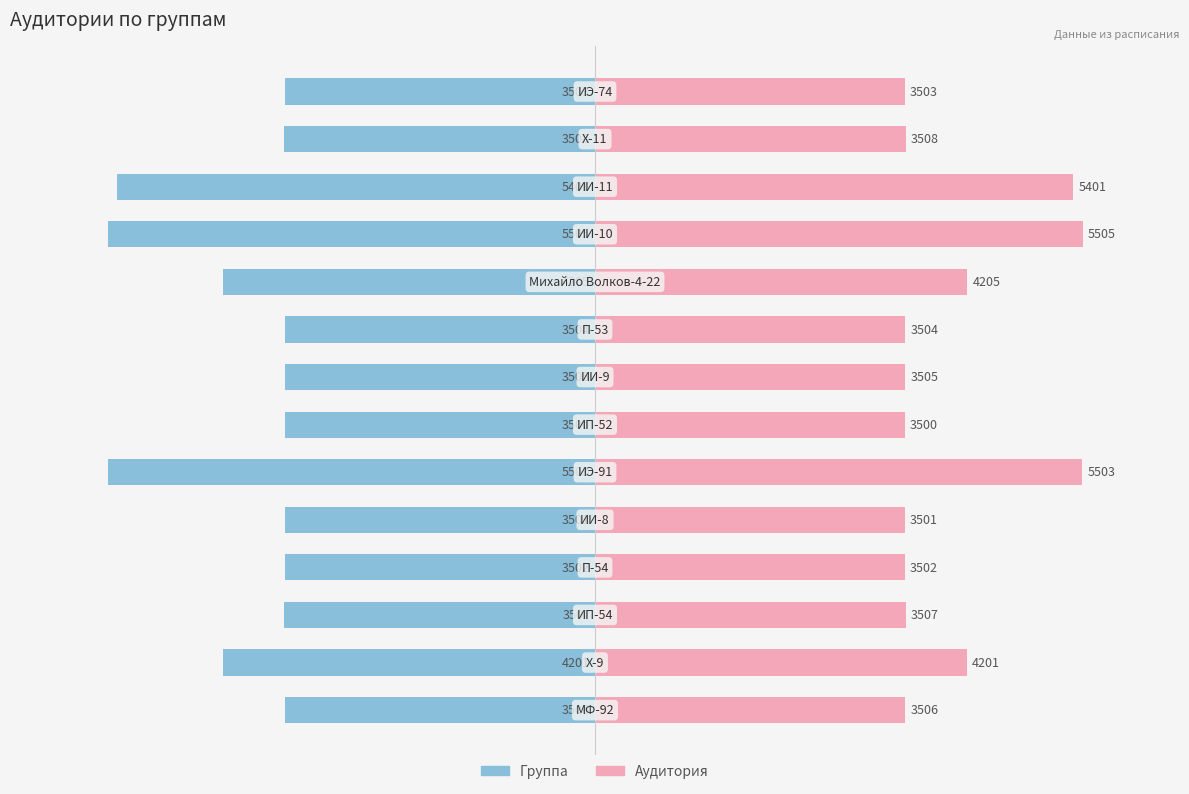

What are all the series names shown in the legend?

Группа, Аудитория